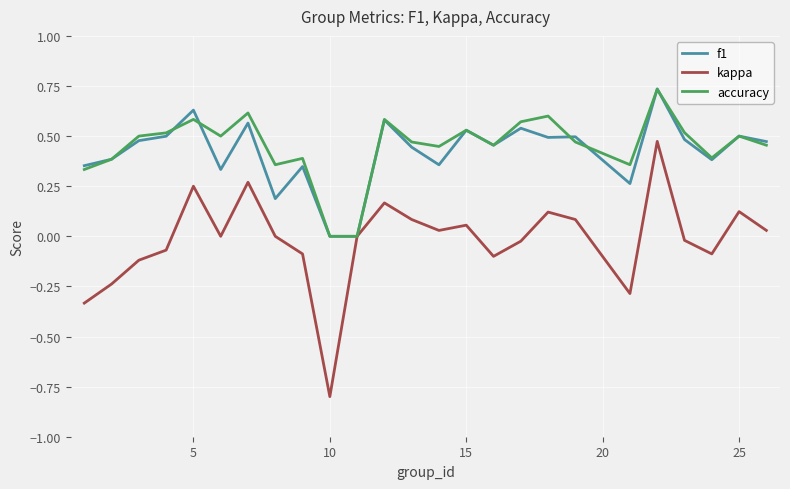

Is this an area chart (filled region under the line)?

No